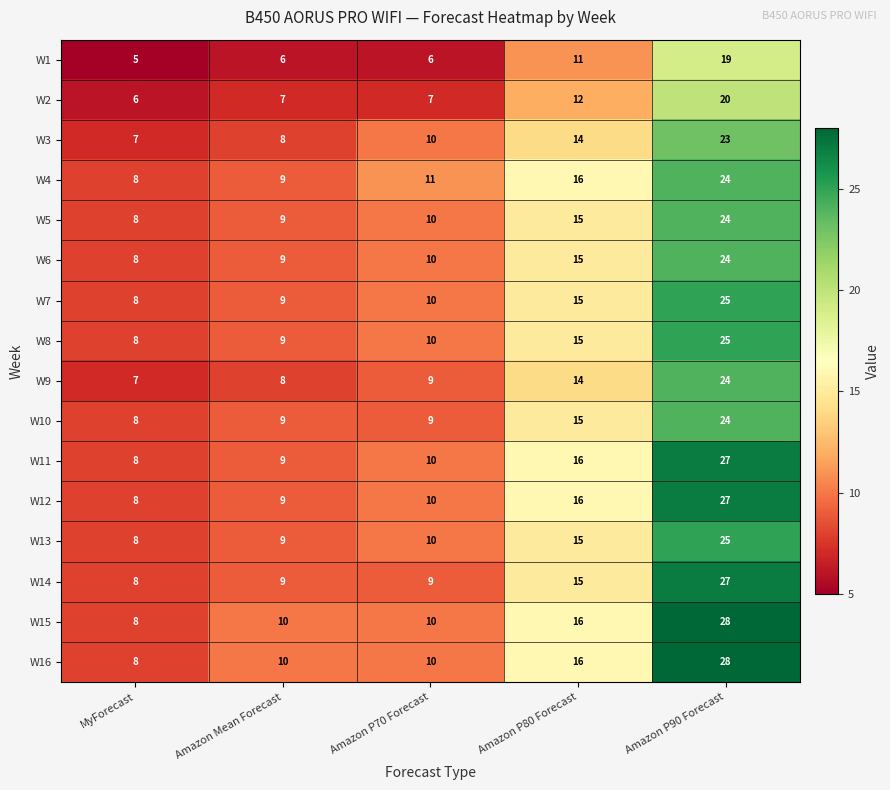

What is the maximum value shown in the chart?

28